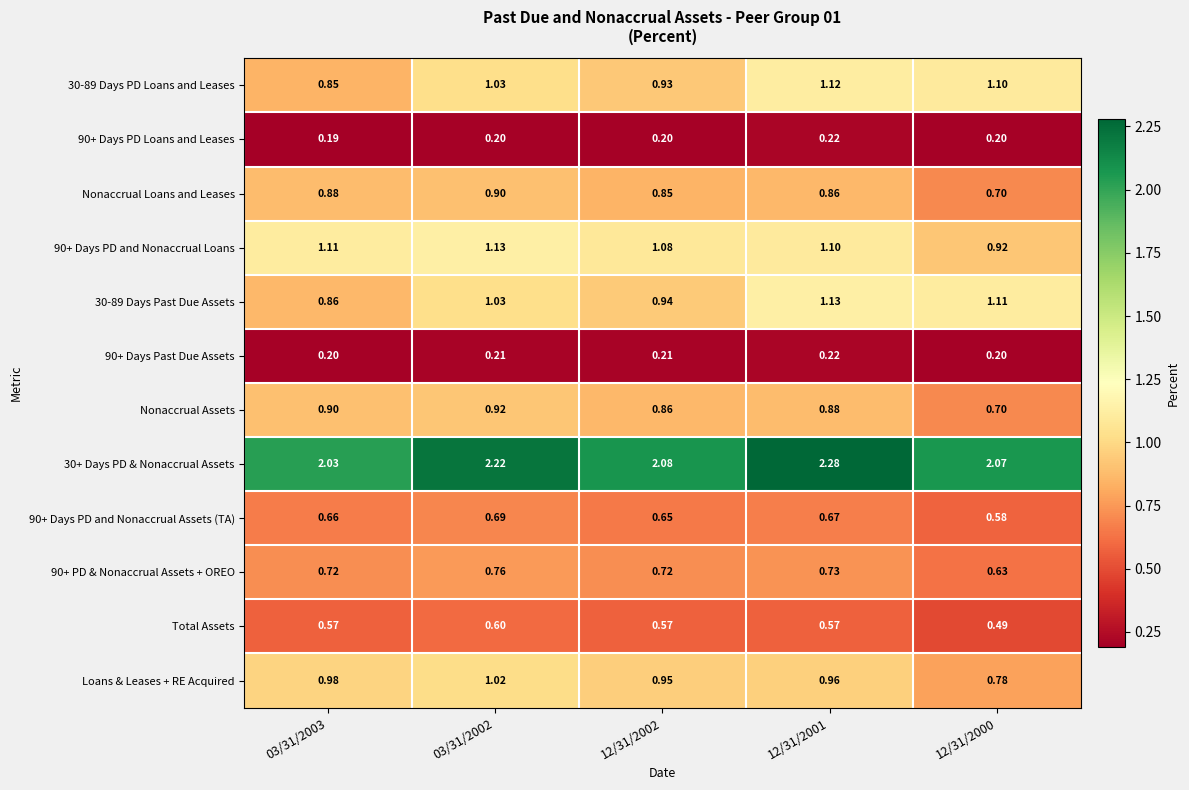

Which series has the largest total across all categories?

30+ Days PD & Nonaccrual Assets